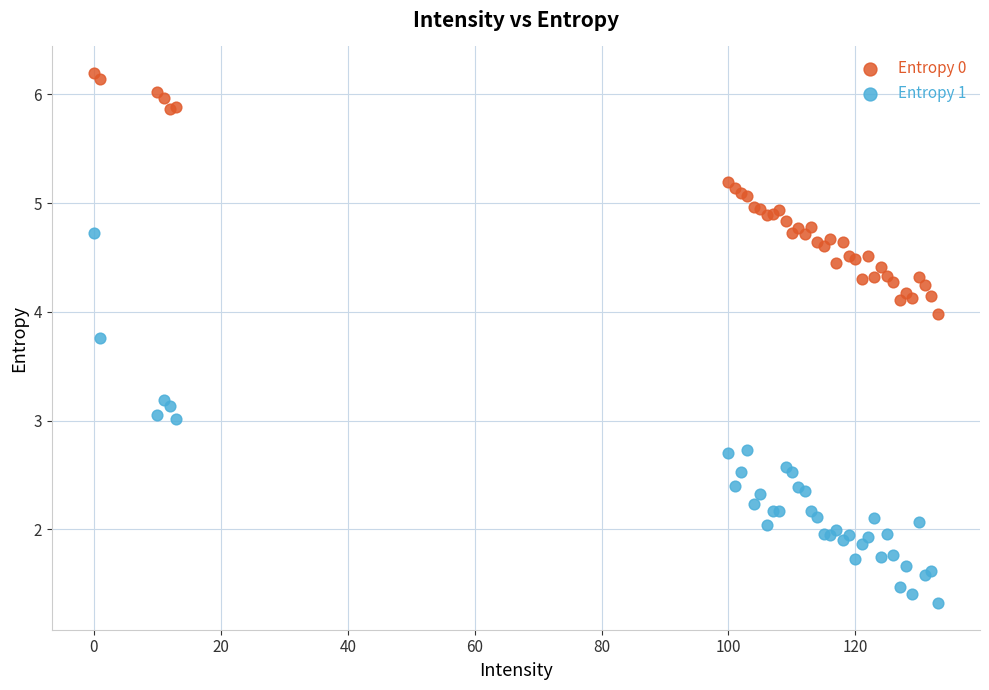

Which series contains the lowest Y value?

Entropy 1